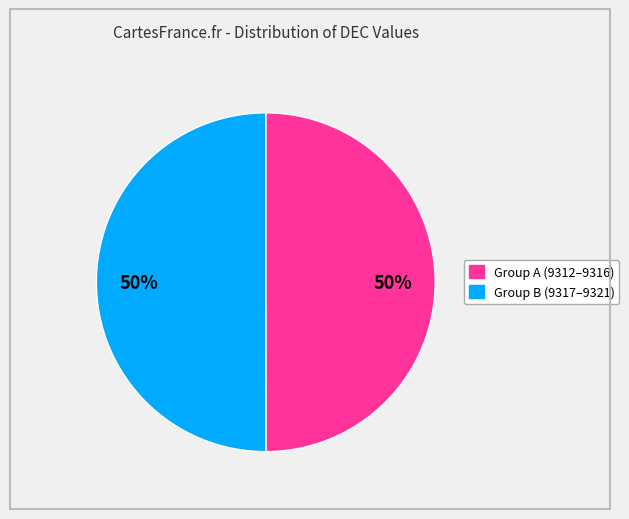

To the nearest percent, what is the average slice percentage?

50%